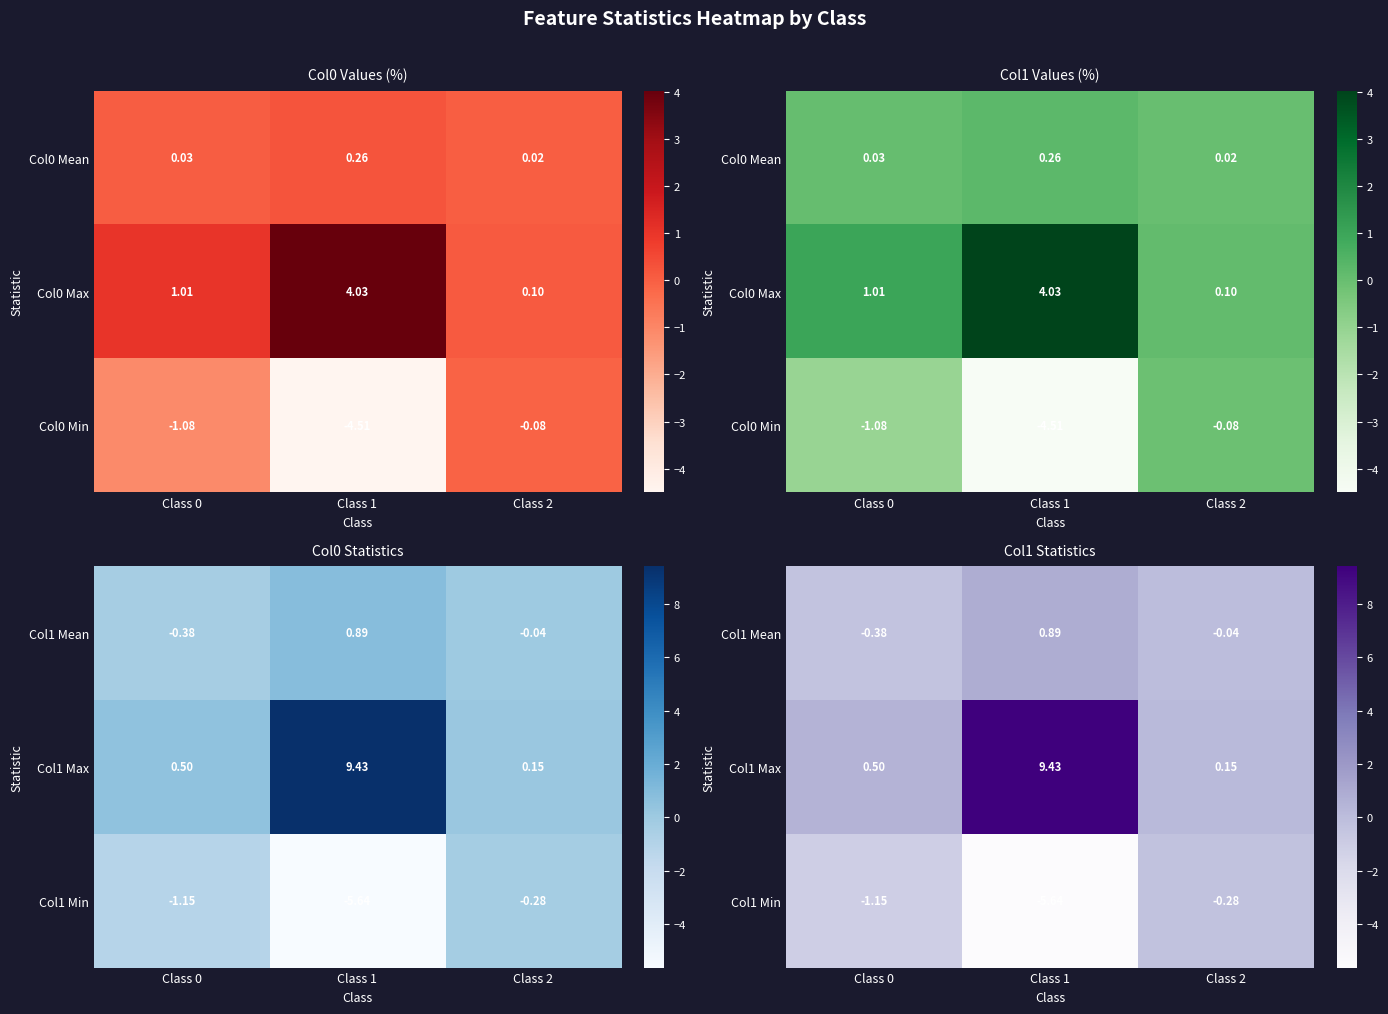

Is it true that Col1 Max equals 9.4 at Class 1?

True